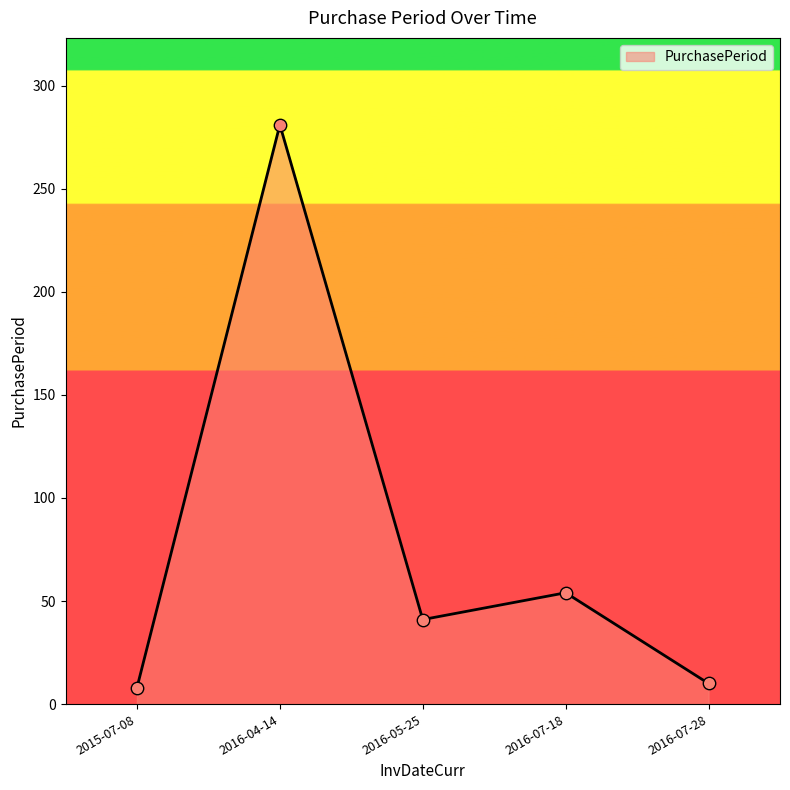

What is the change in value from 2015-07-08 to 2016-07-18?

+46